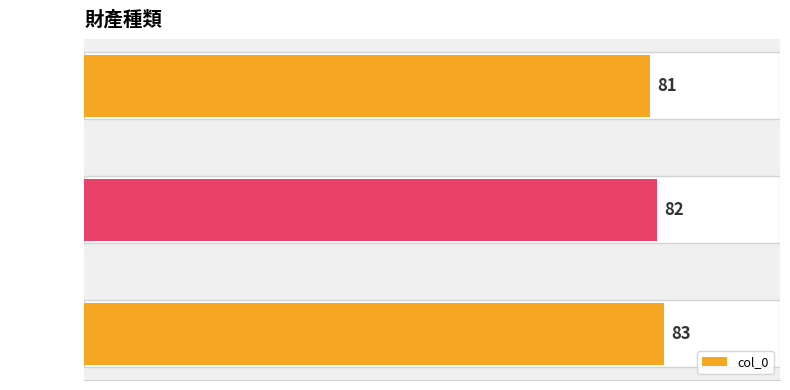

What is the greatest value displayed?

83